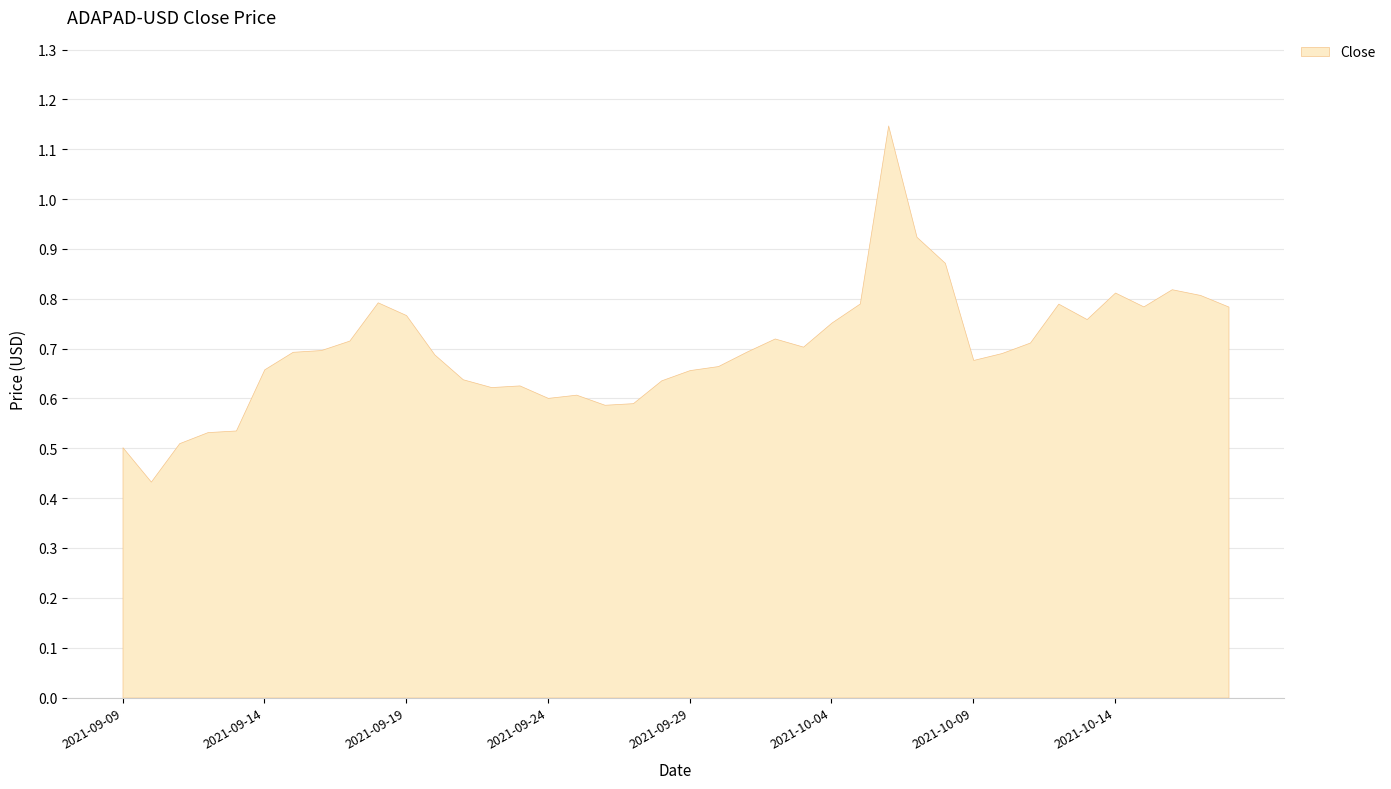

At which category does the chart reach its minimum across all series?

2021-09-10